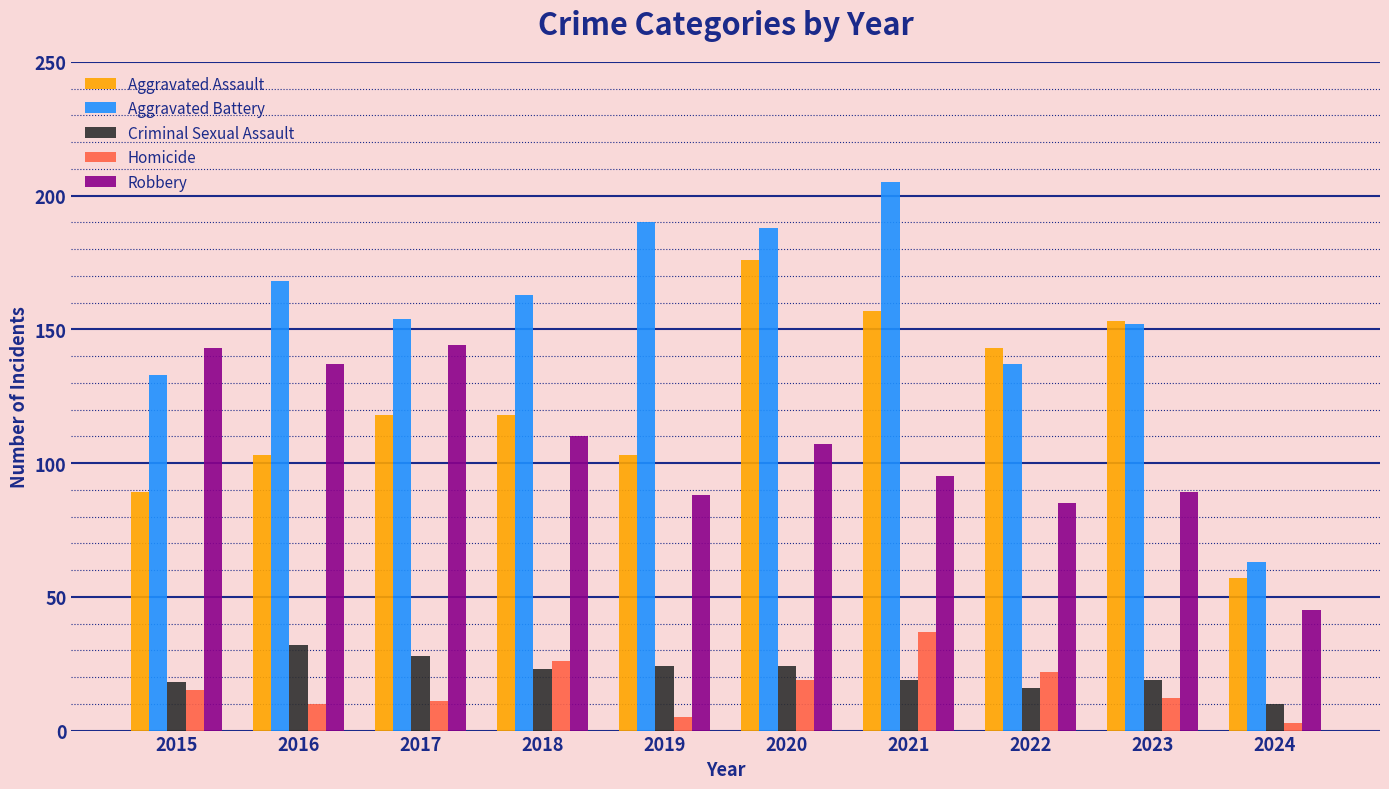

Which series has the largest range (max minus min)?

Aggravated Battery